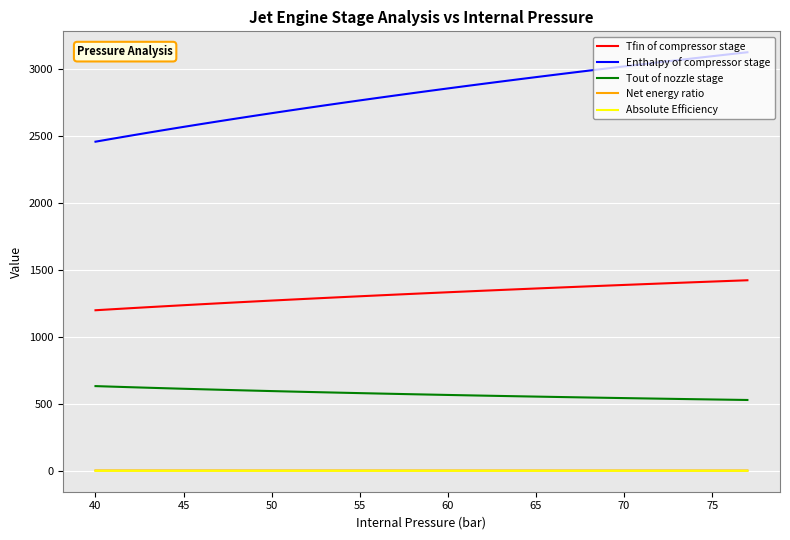

What is the greatest value displayed?

3125.6